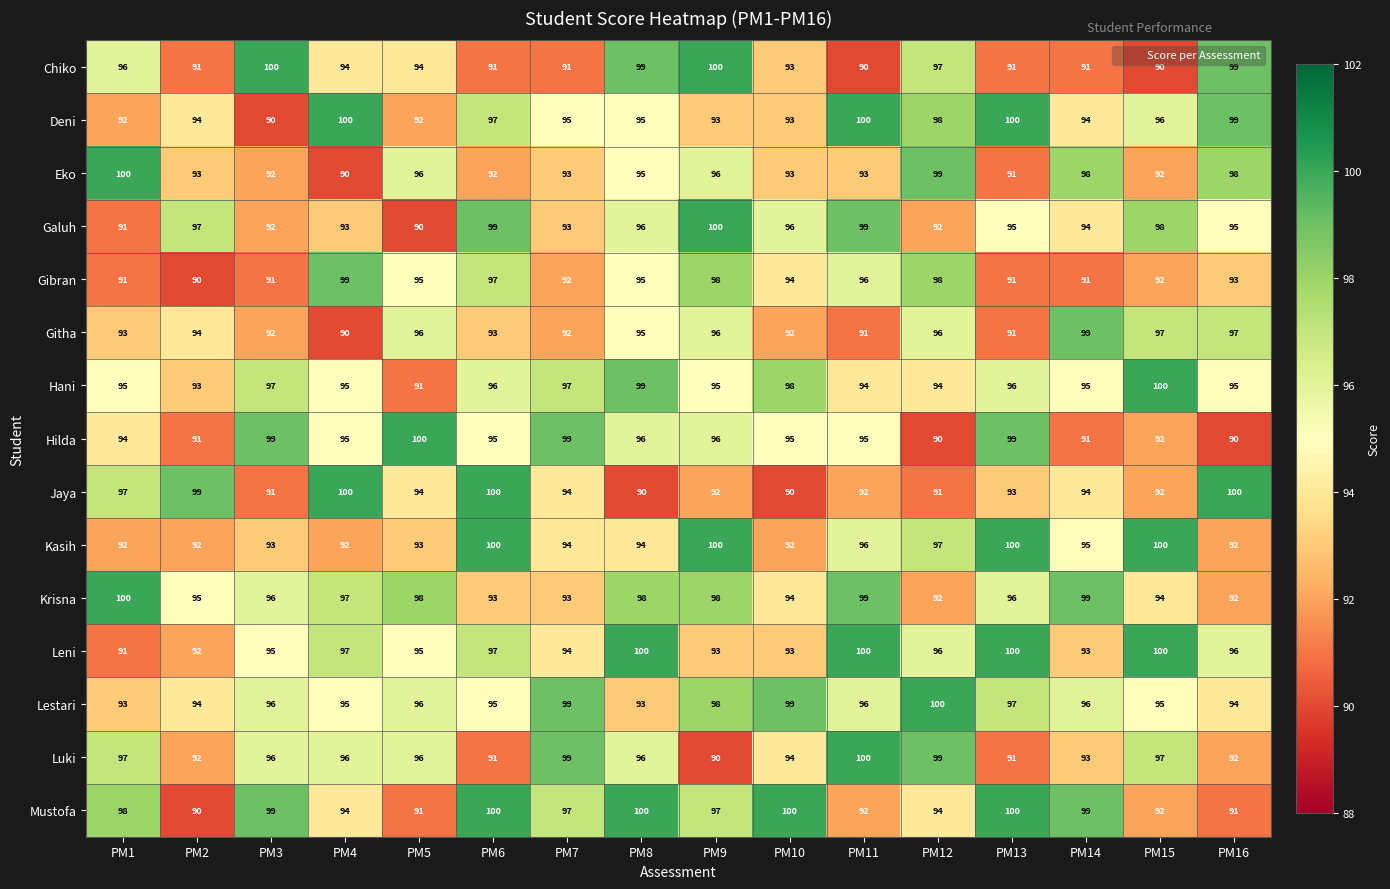

What is the greatest value displayed?

100